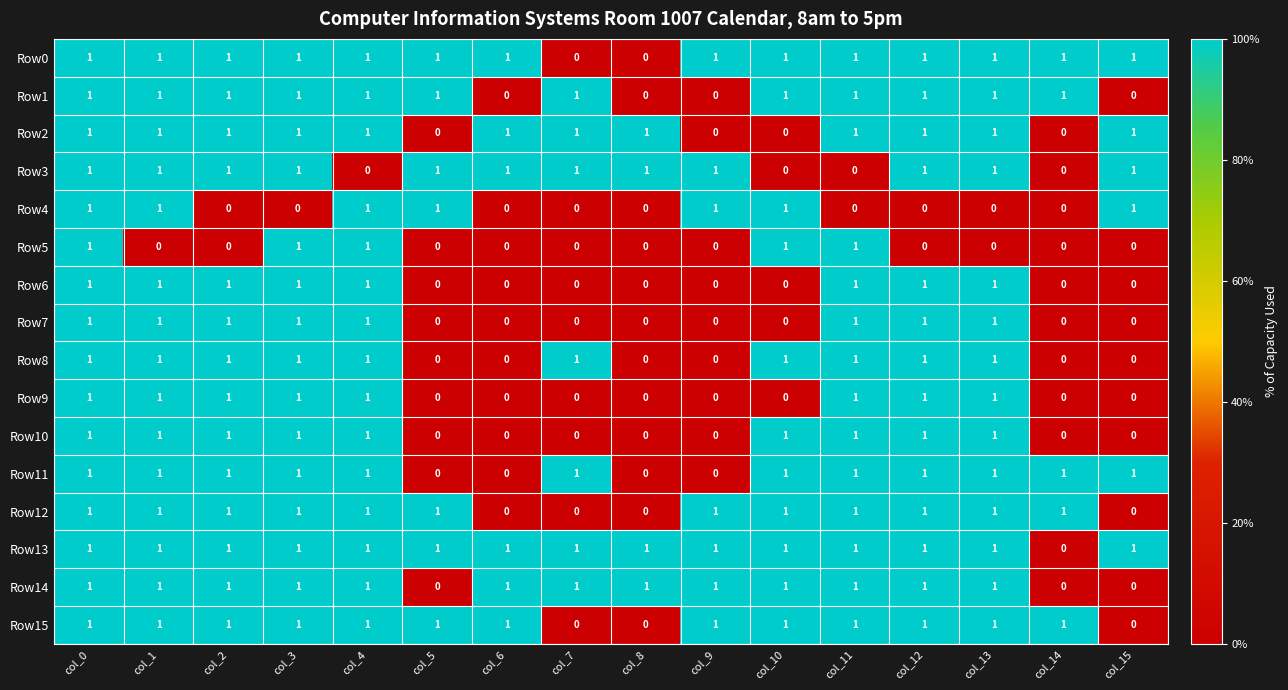

How many data points in Row6 are less than 1?

8